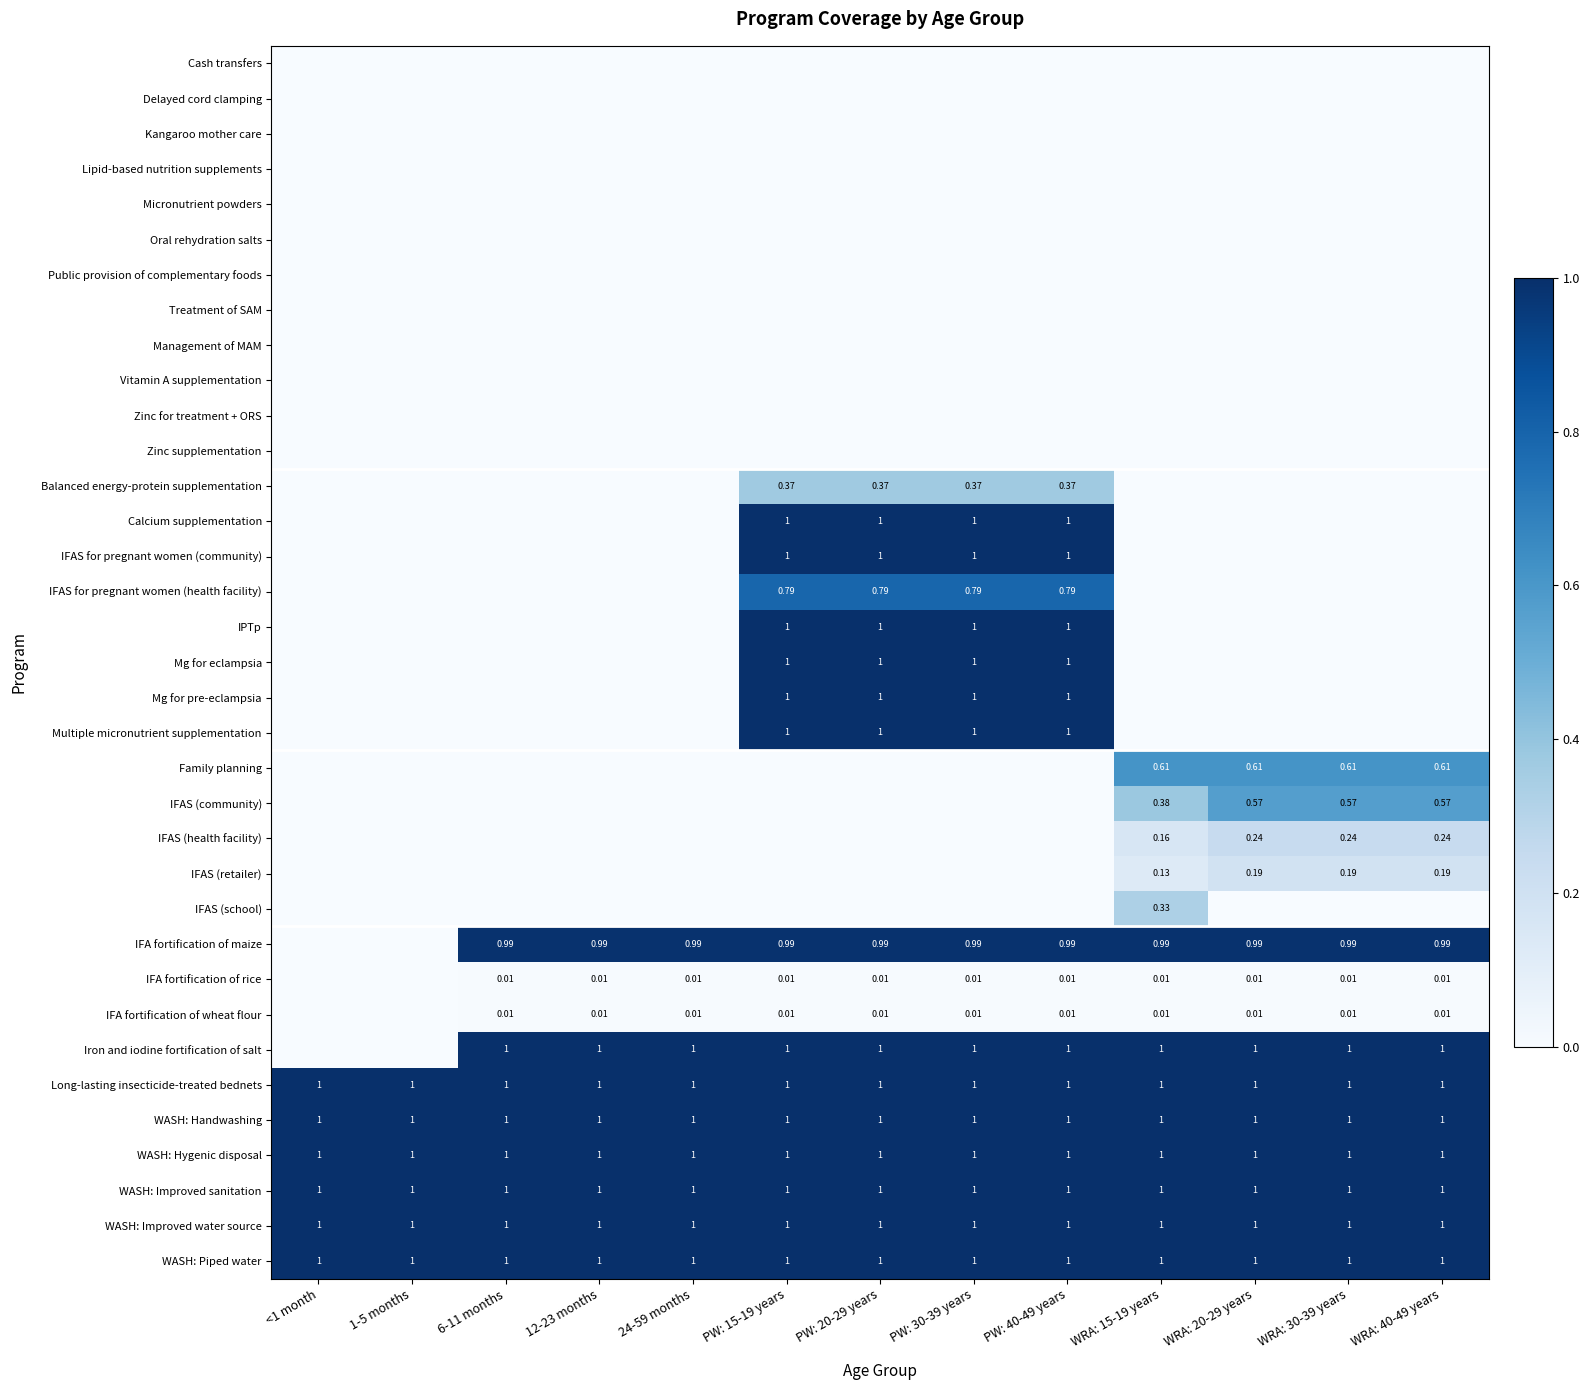

Which category has the lowest value across all series?

<1 month